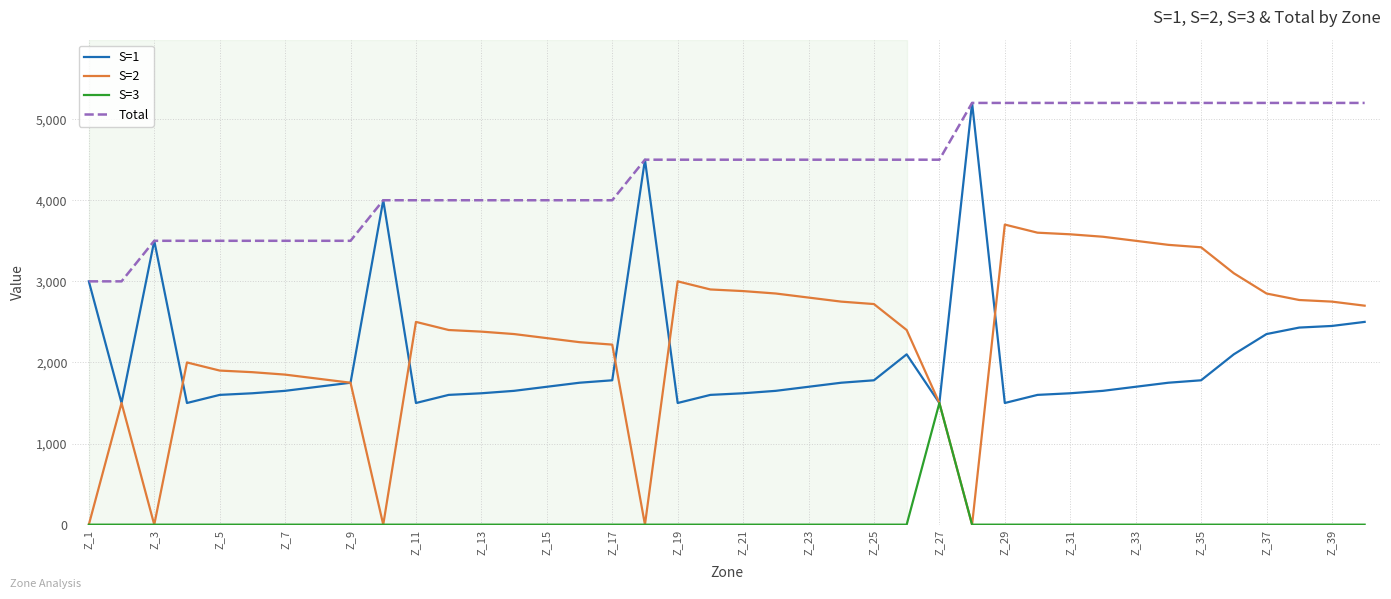

What is the maximum value shown in the chart?

5200